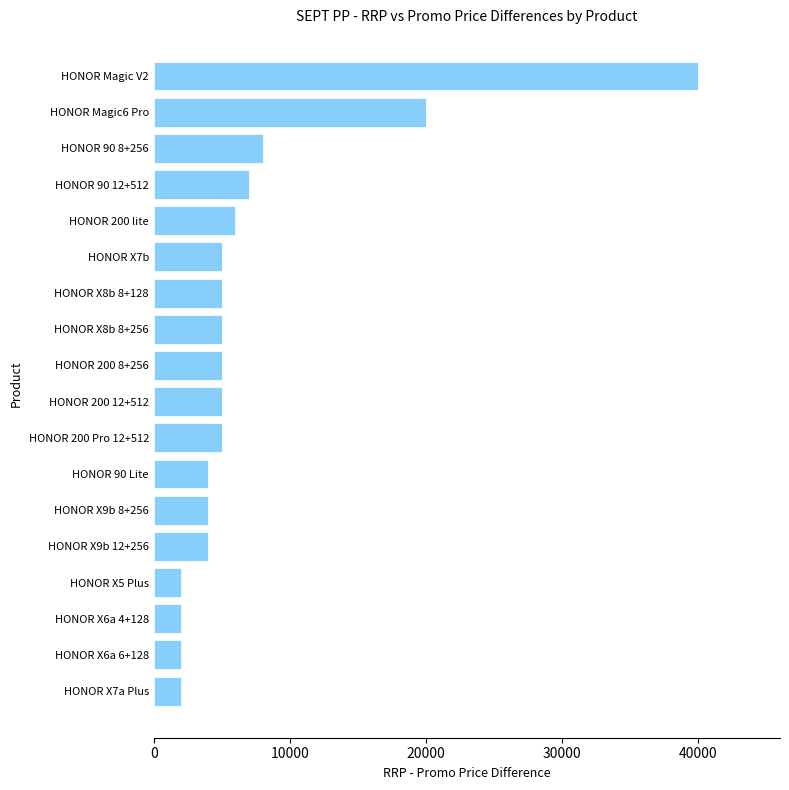

What is the smallest value displayed?

2000